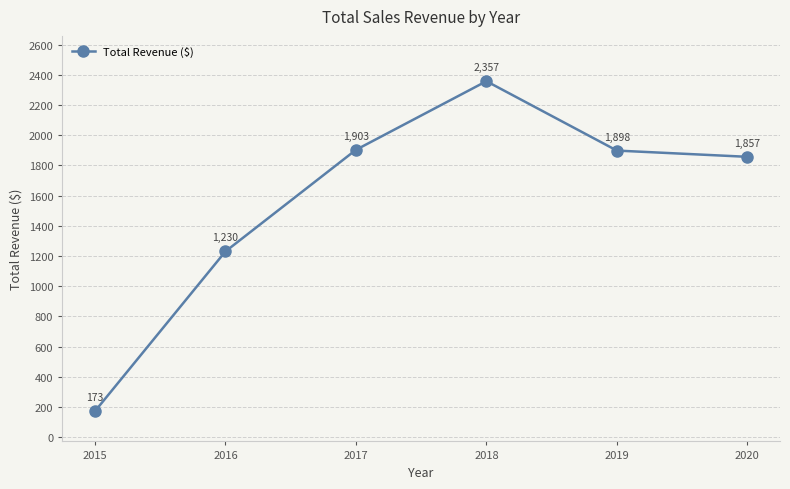

How many lines are shown in the chart?

1